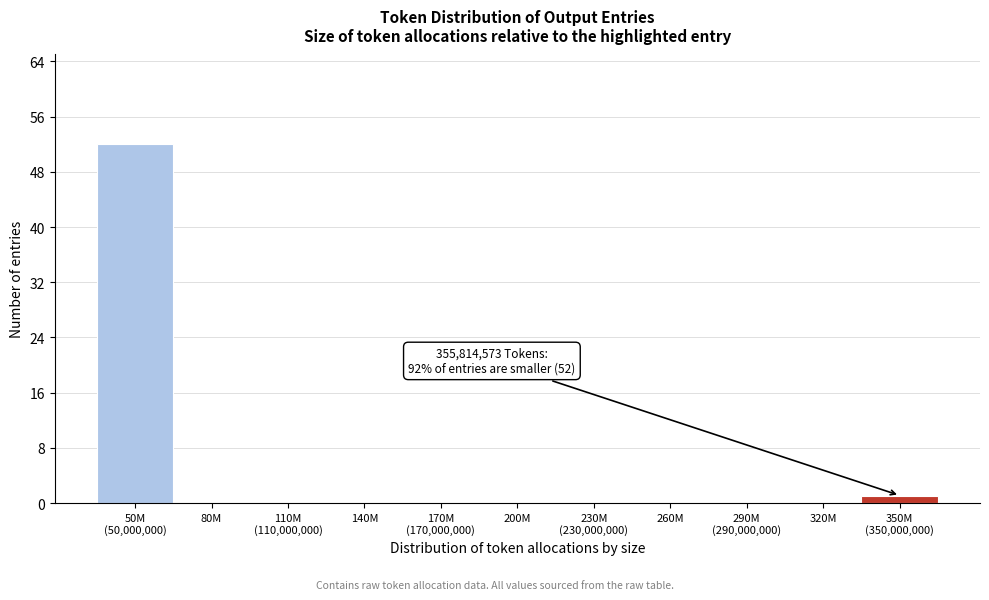

Is it true that the value at 260M is -17?

False